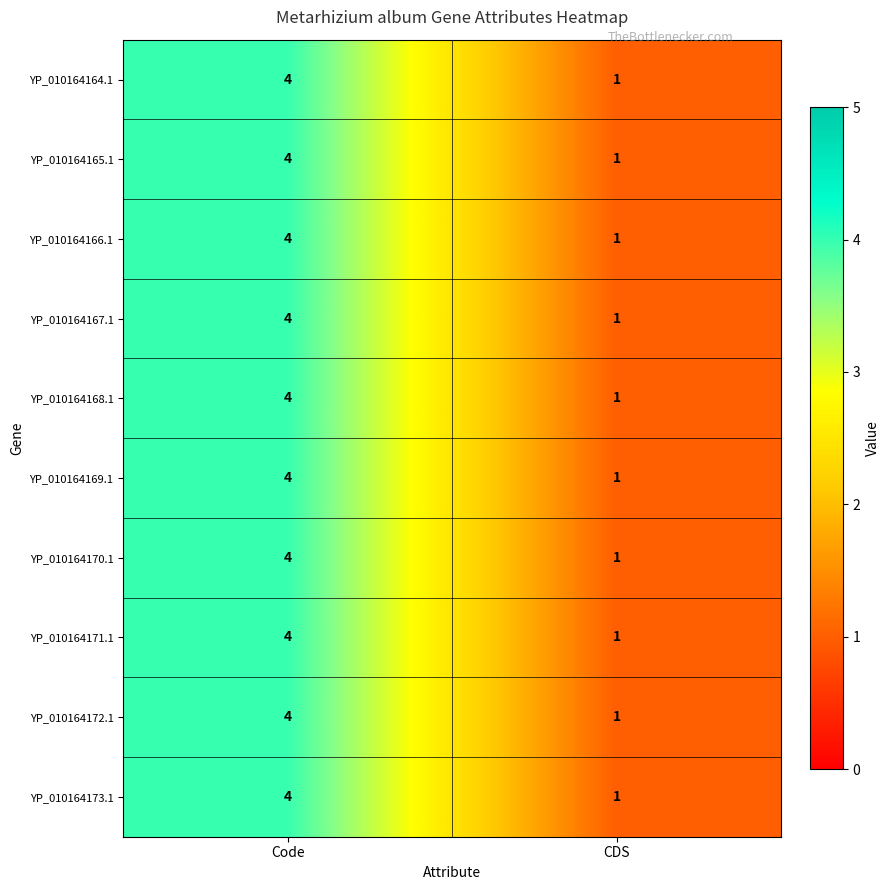

Rank the categories by YP_010164173.1 value from highest to lowest.

Code, CDS